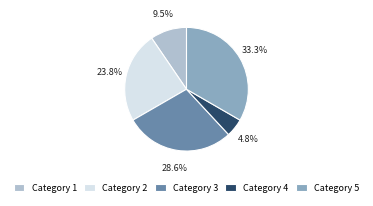

Count the number of slices in the pie.

5